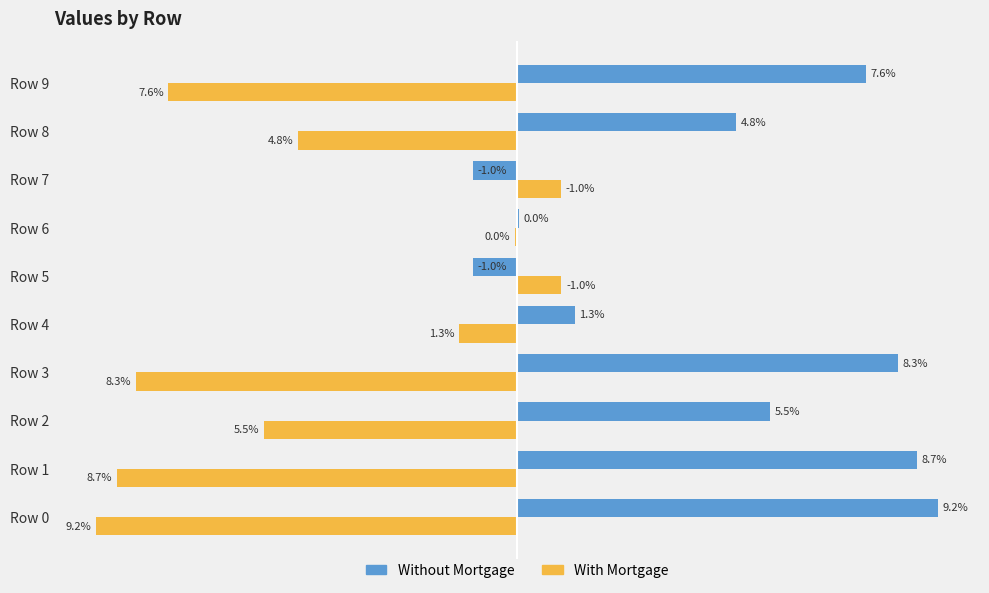

Rank the series by their average value, from lowest to highest.

With Mortgage, Without Mortgage